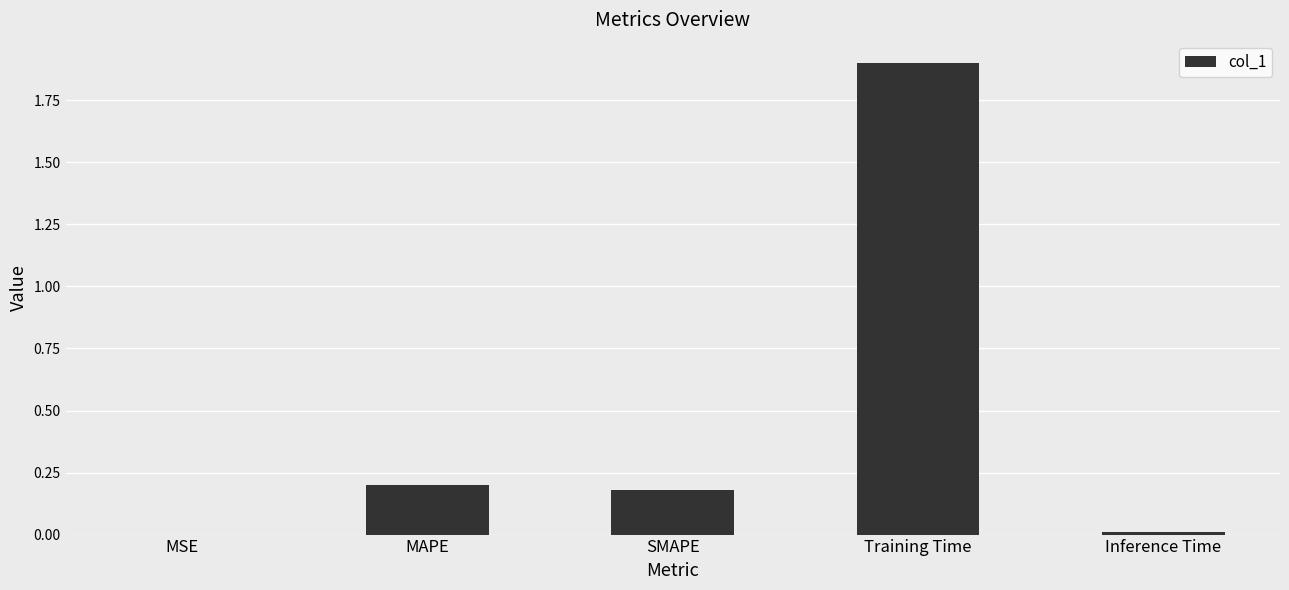

Which category has the highest value across all series?

Training Time